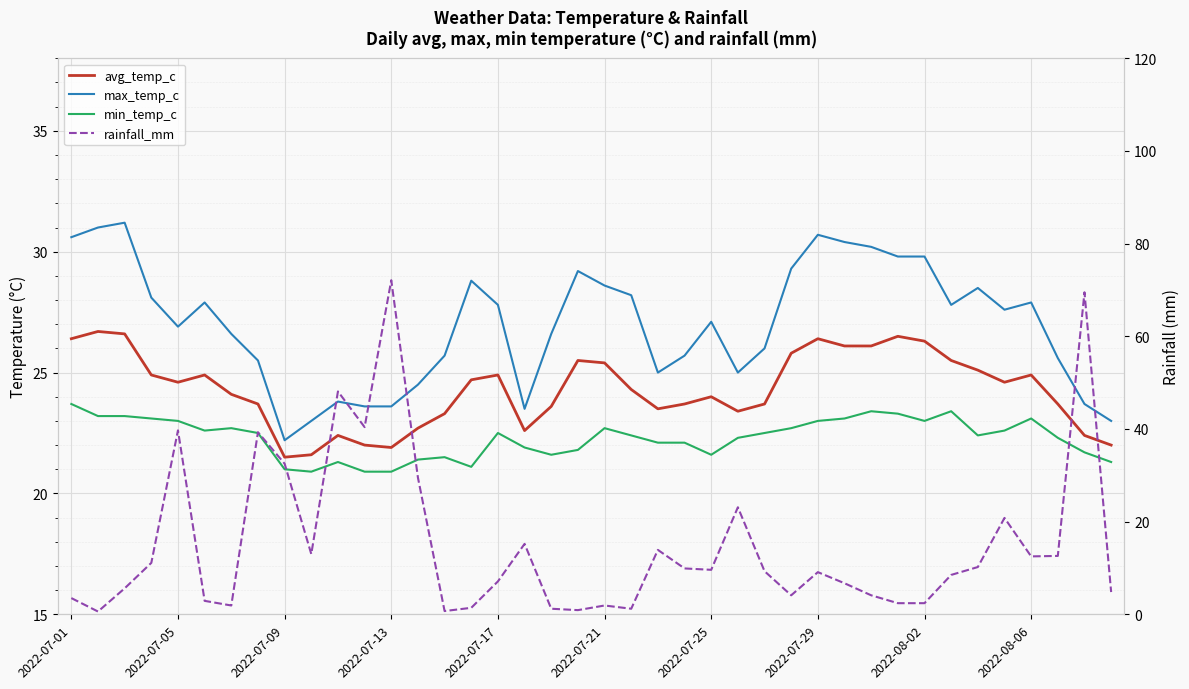

Count the number of data series in this chart.

4